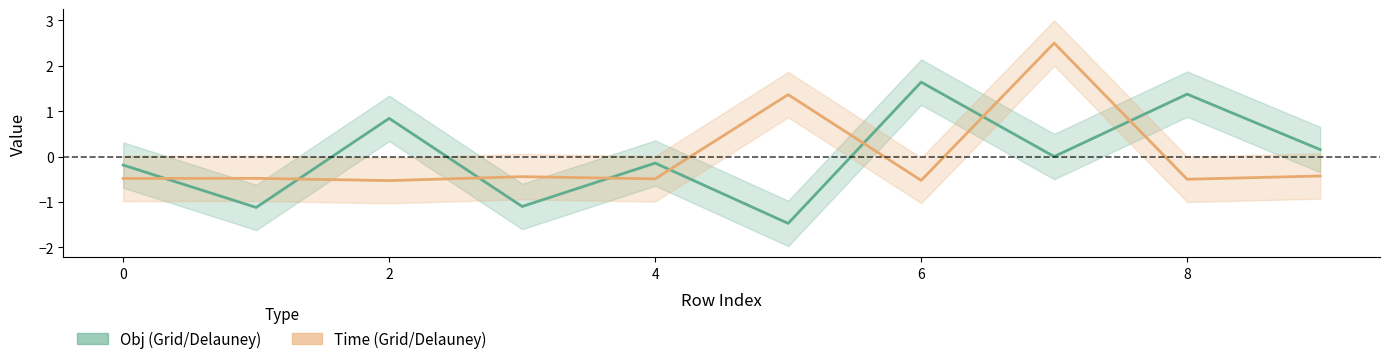

Where does the Obj series first go above 0?

2